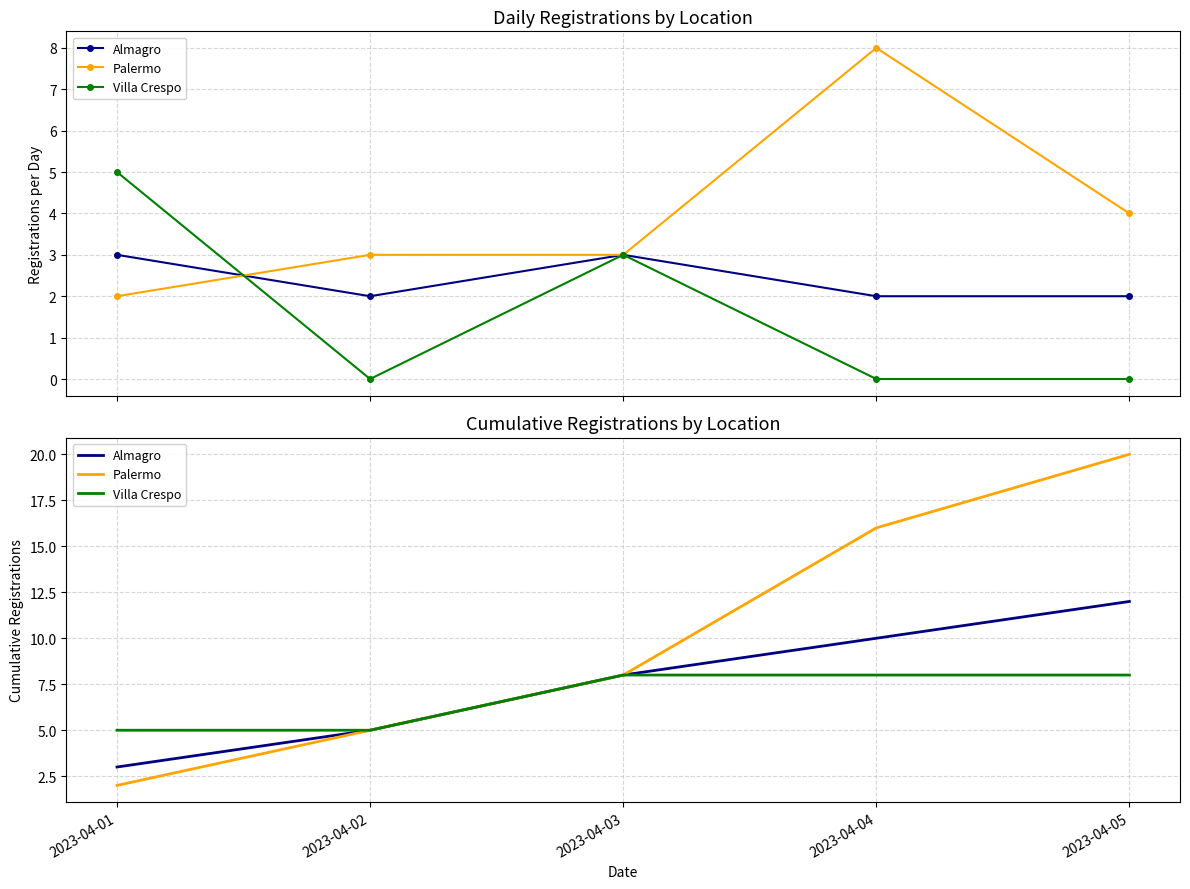

The value of Villa Crespo at 2023-04-04 is 3. True or false?

False